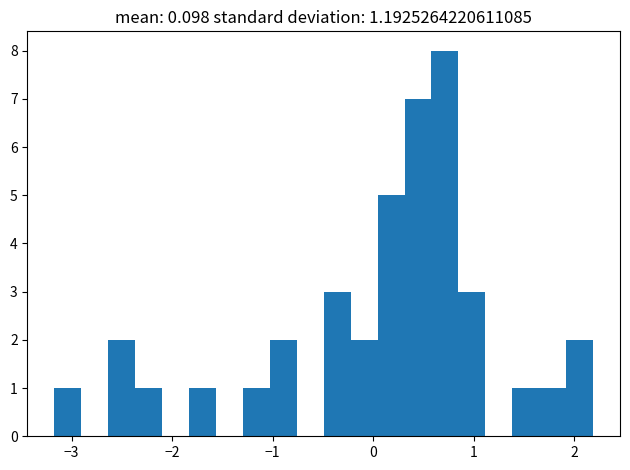

Around what value on the x-axis is the tallest bar? Give the approximate position of its centre, as read against the axis.

0.7